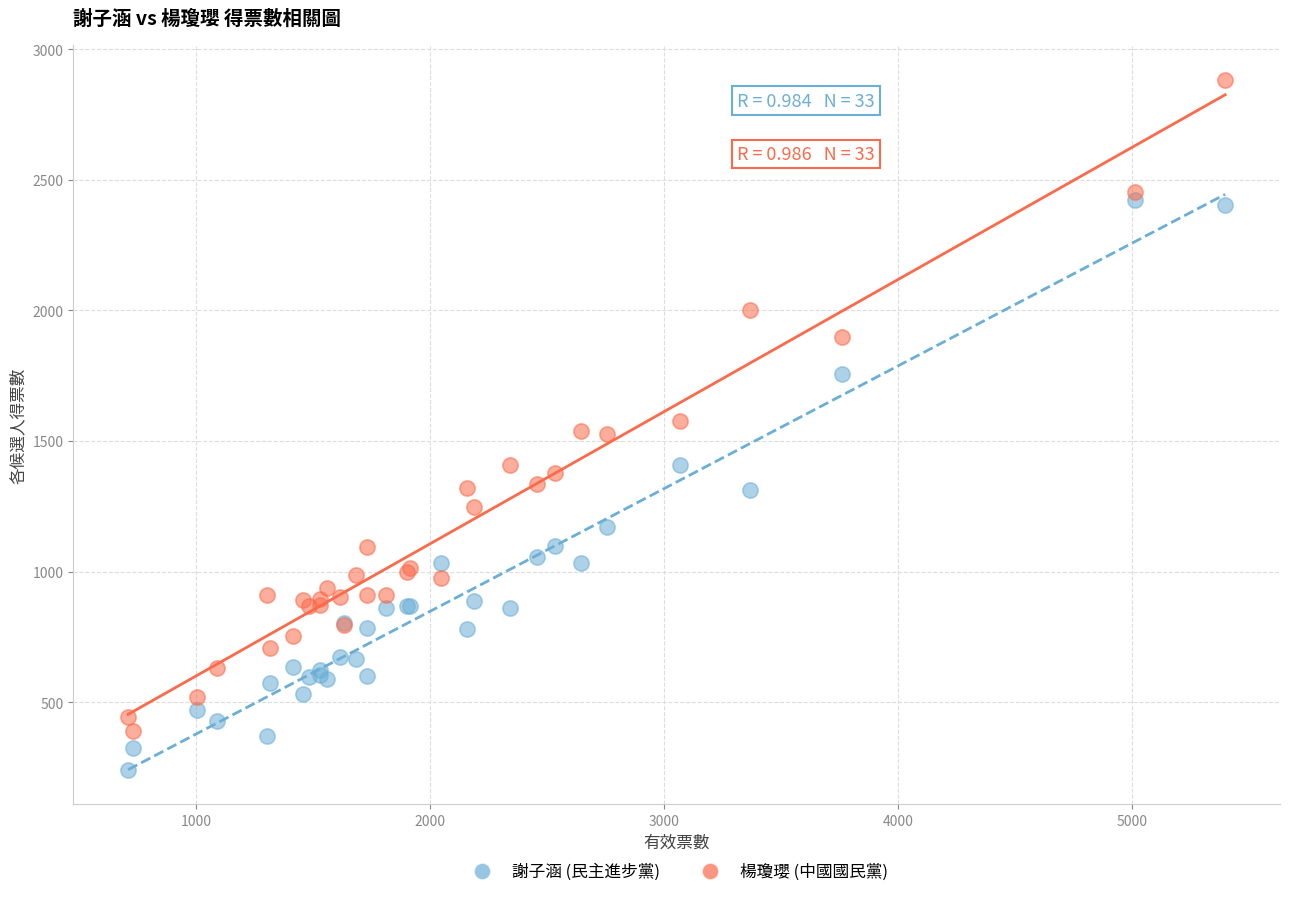

In the 楊瓊瓔 (中國國民黨) series, what Y value is closest to 1637?

1578